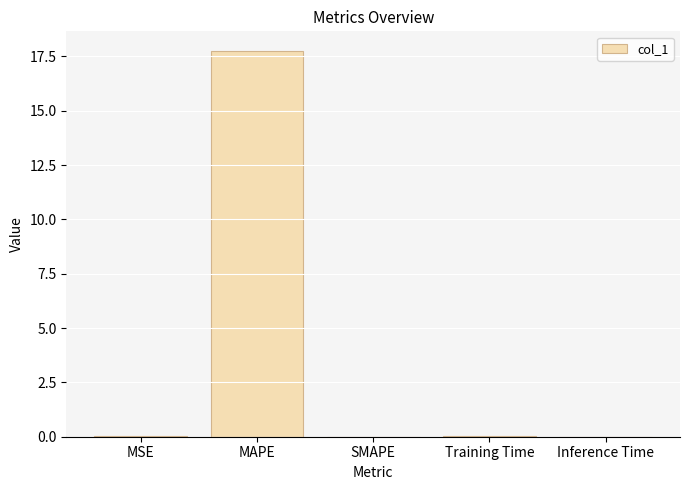

Which has a higher value, Inference Time or MAPE?

MAPE